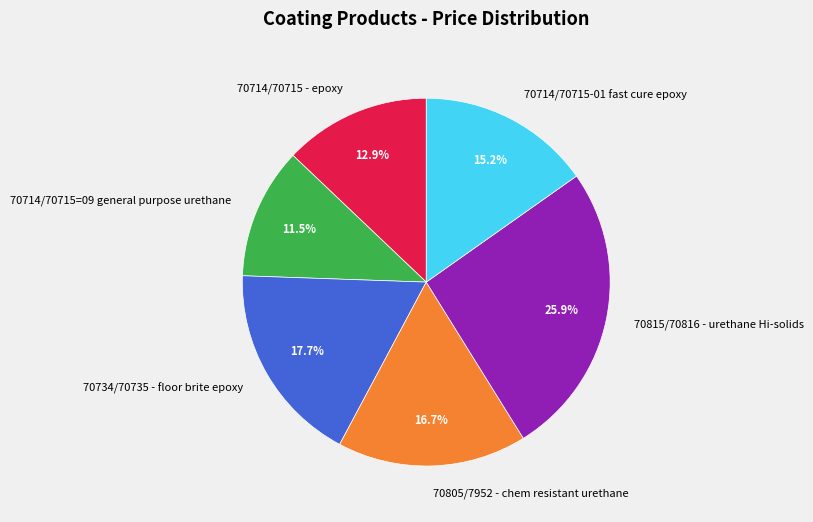

Is 70714/70715 - epoxy the majority of the pie?

No